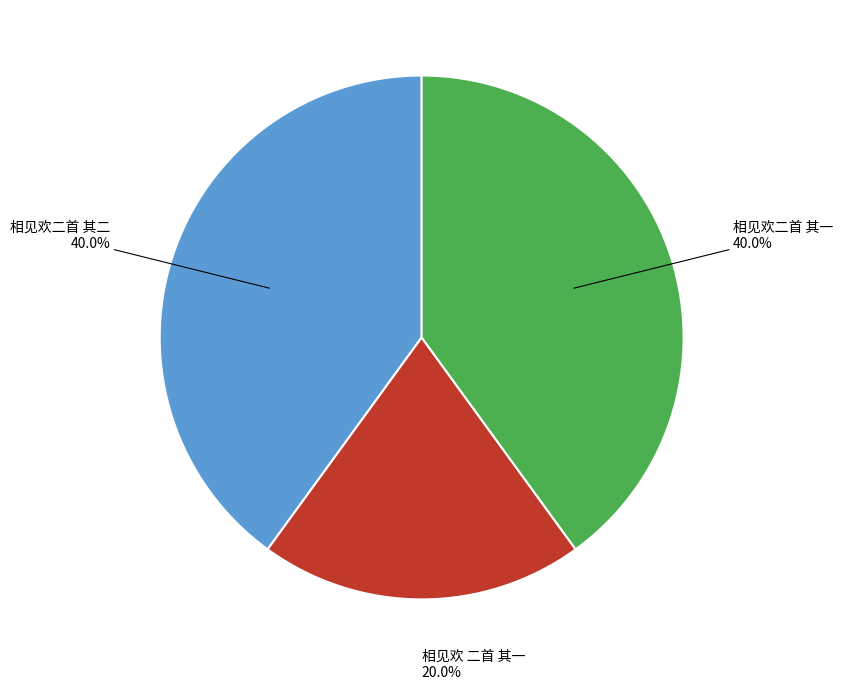

Is there any slice that represents more than half of the pie?

No